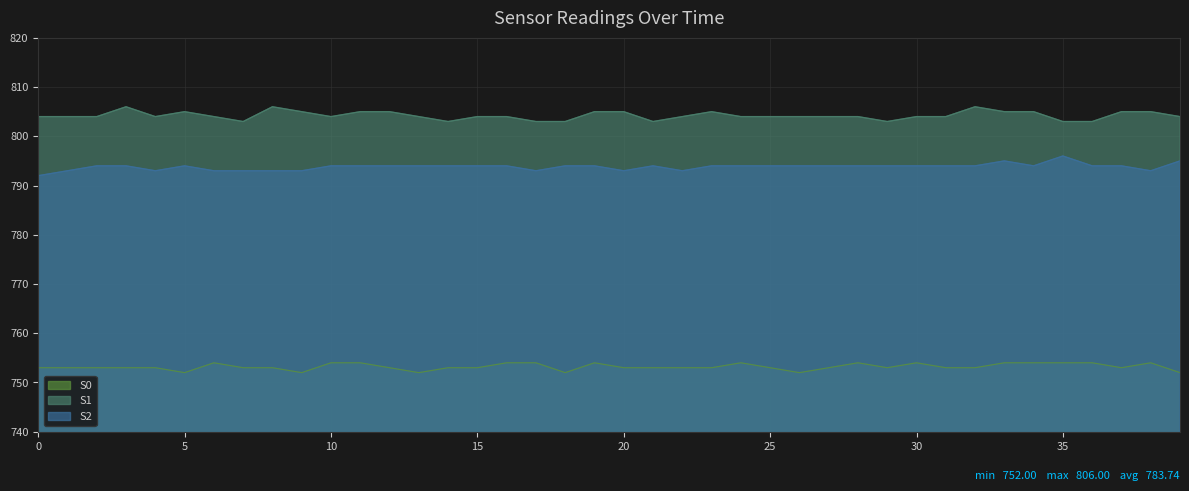

Where is the first local maximum for S0?

6